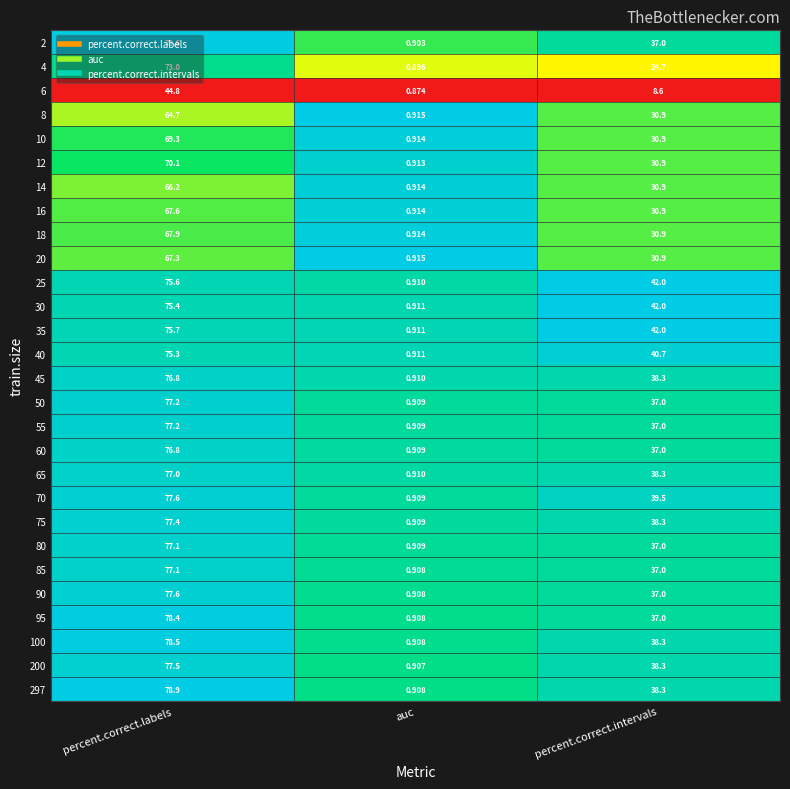

What is the spread (max minus min) of values at auc?

0.0